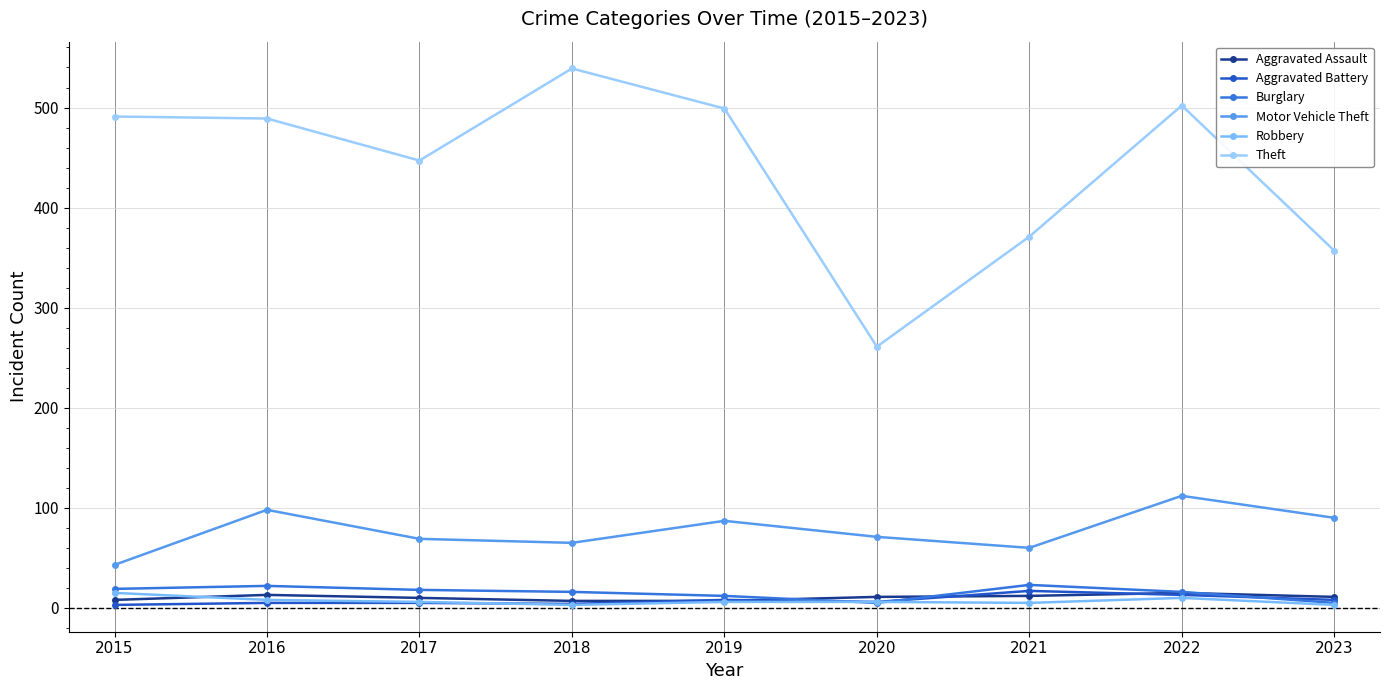

Is this an area chart (filled region under the line)?

No